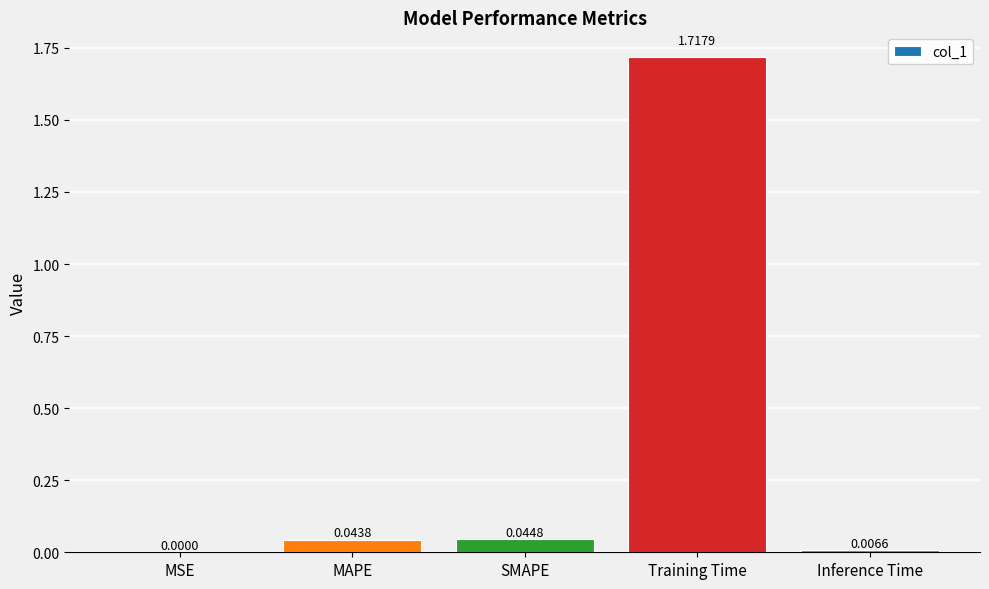

What is the sum of all values?

1.8